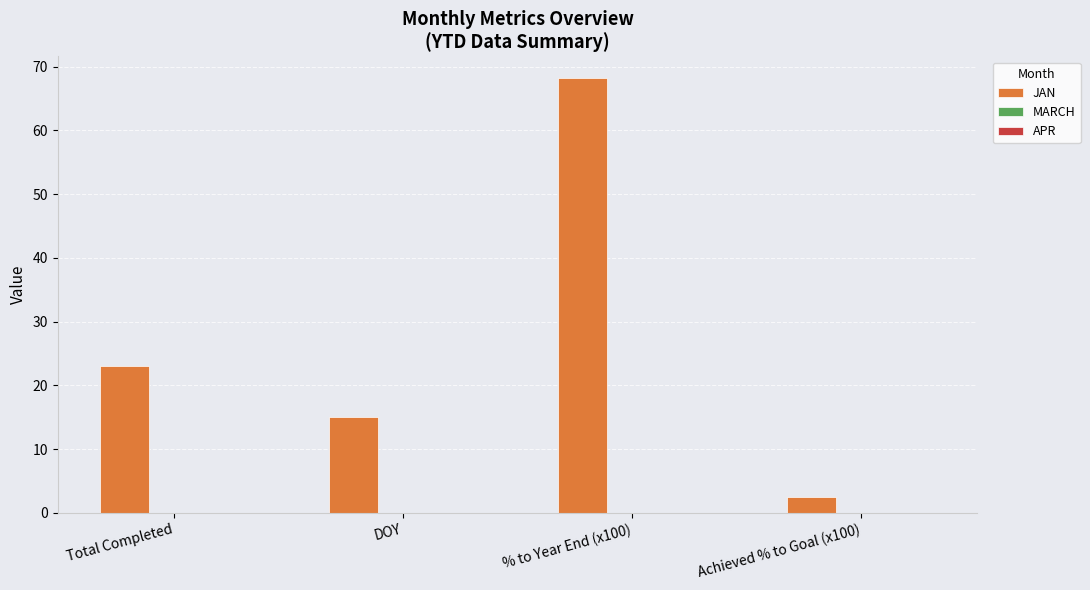

What is the minimum value shown in the chart?

2.5